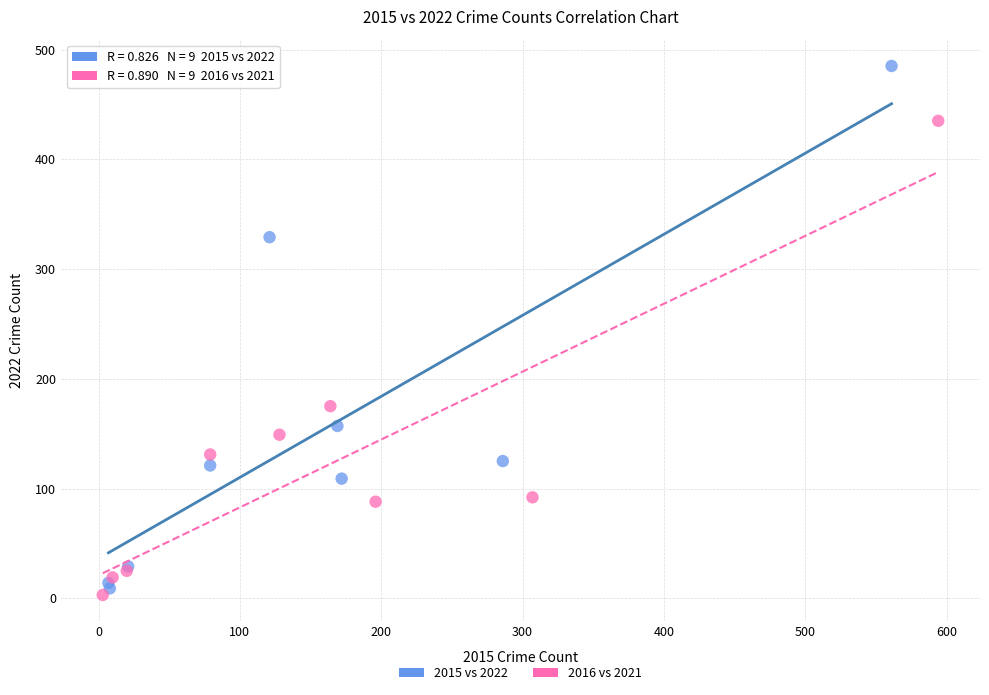

Which series contains the highest Y value?

2015 vs 2022